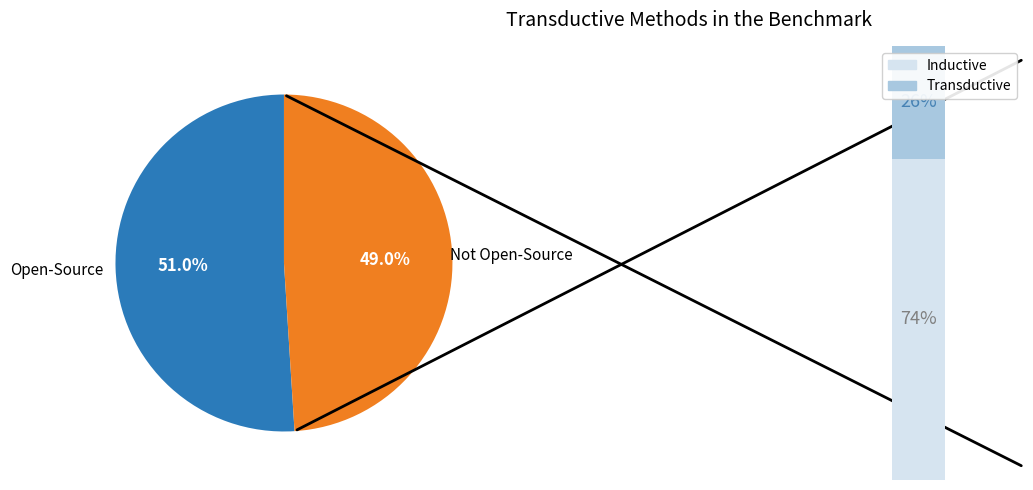

Does 1 represent more than half of the total?

Yes